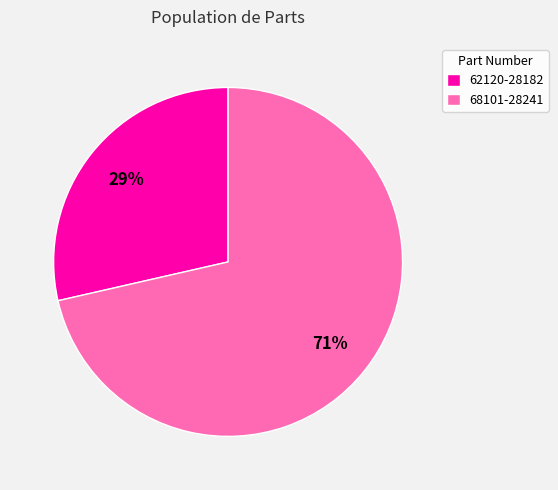

Combined, do 62120-28182 and 68101-28241 account for over 50%?

Yes